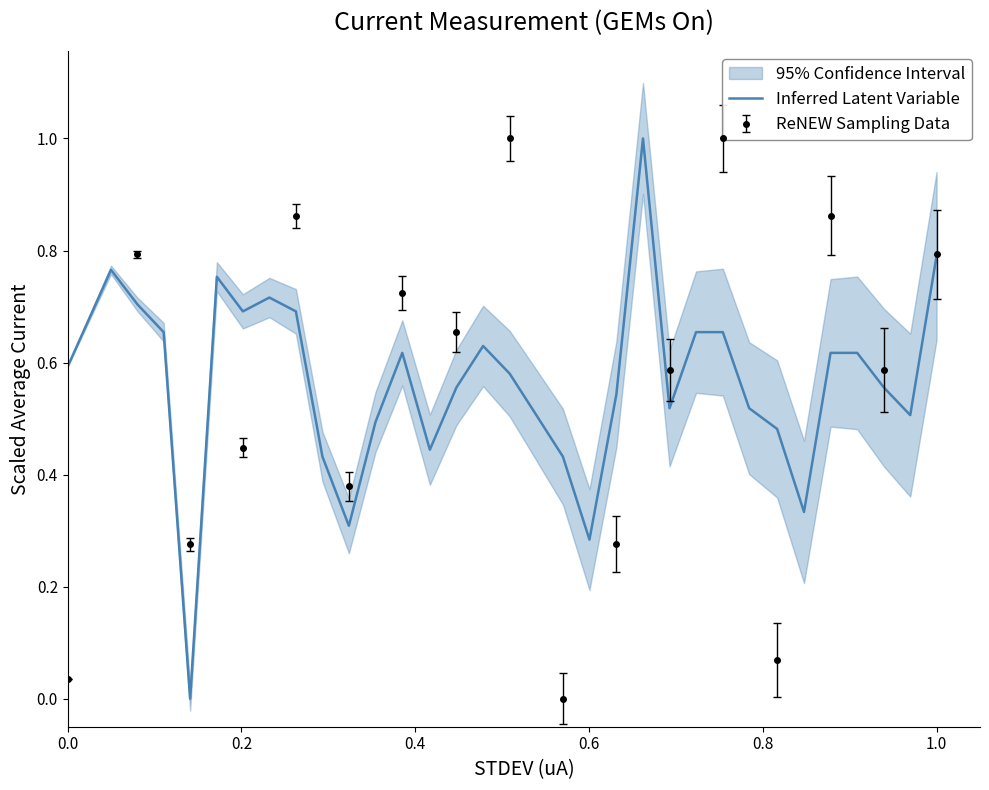

Count the number of categories in the chart.

33